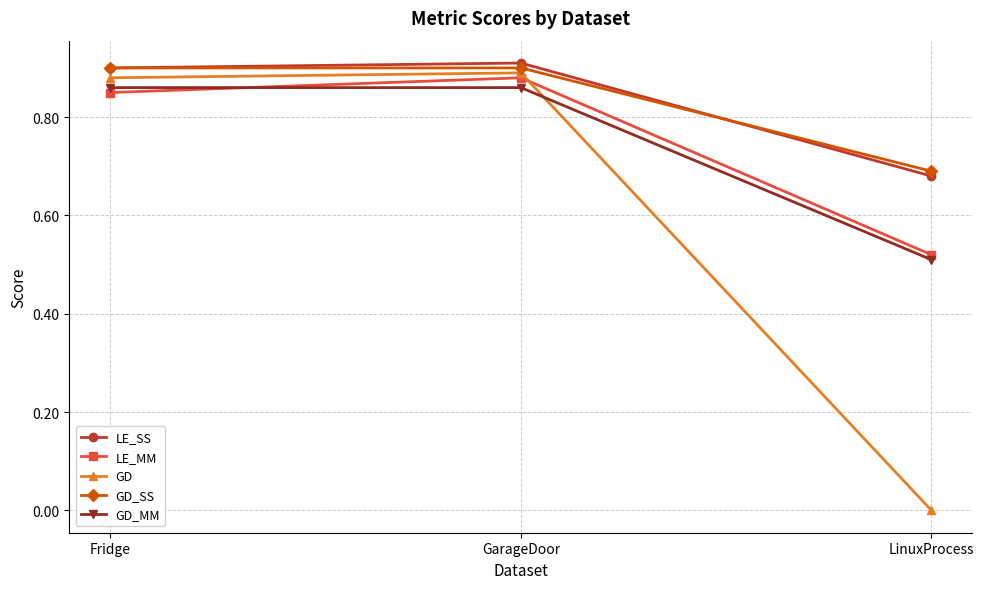

Count the LE_MM values in the range 0 to 1.

3